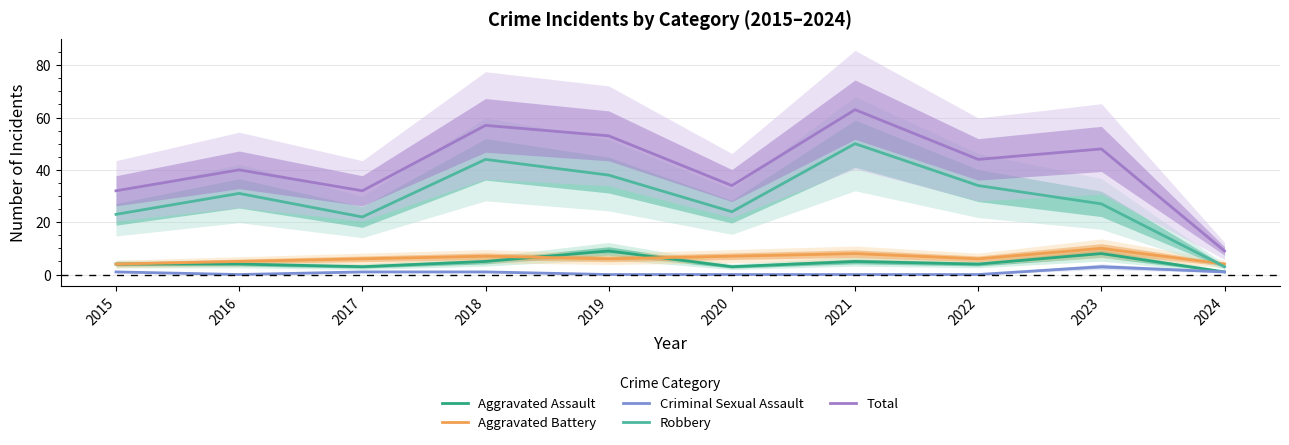

What is the value of the Aggravated Battery point at the 8th from the left?

6